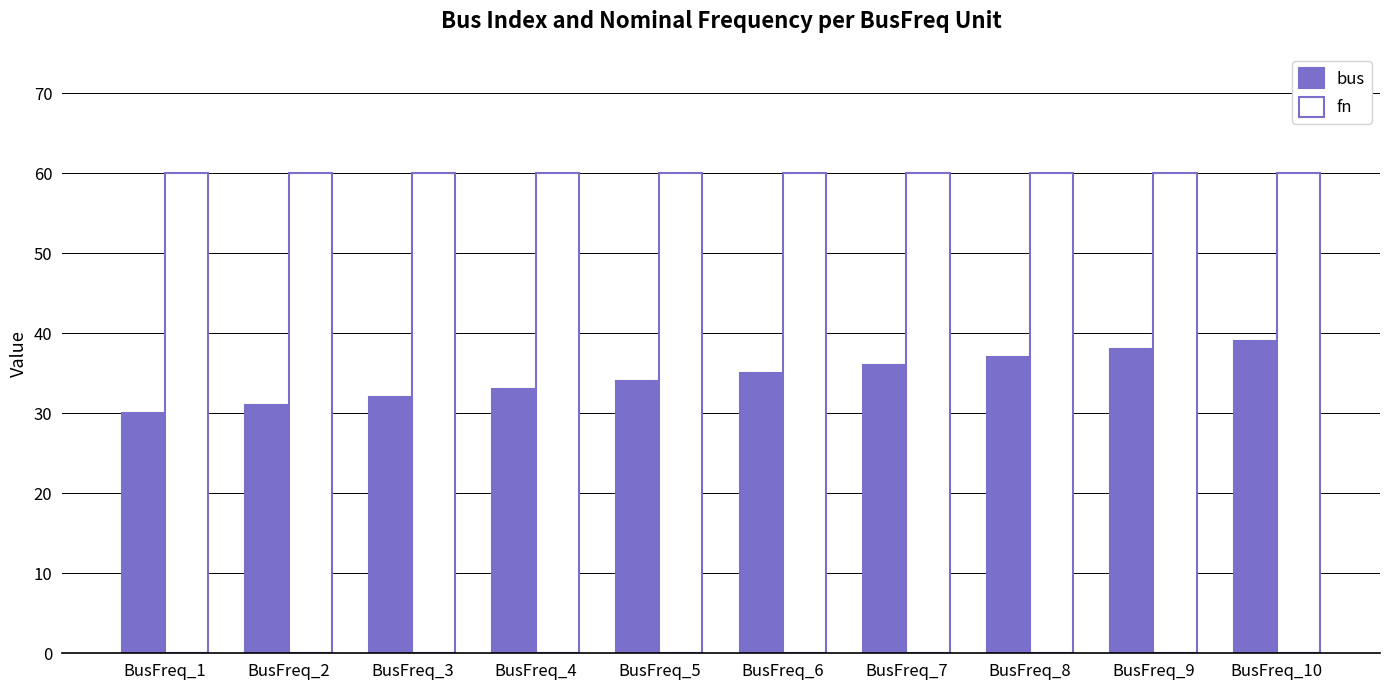

Is it true that bus equals 56 at BusFreq_5?

False